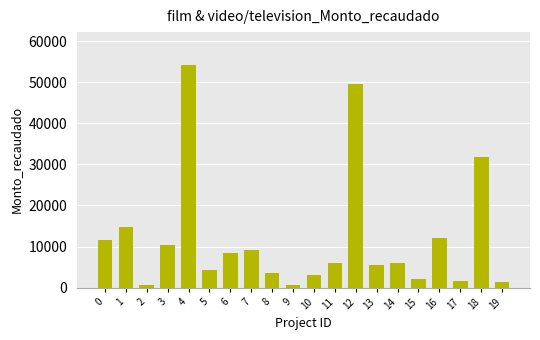

Is it true that the value at 16 is 7204.3?

False